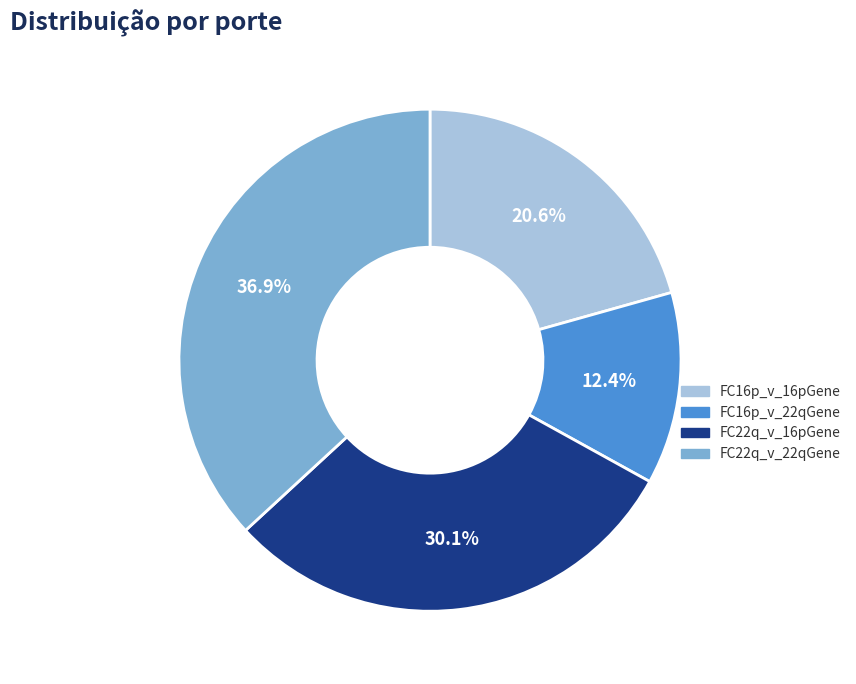

Which has a higher value, FC22q_v_22qGene or FC16p_v_16pGene?

FC22q_v_22qGene